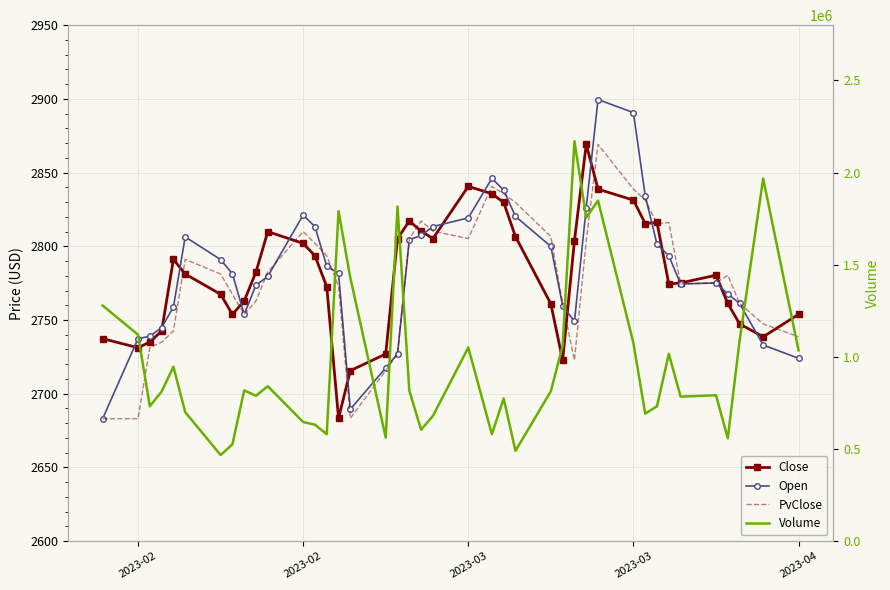

How many values in the Close series exceed 2781?

20